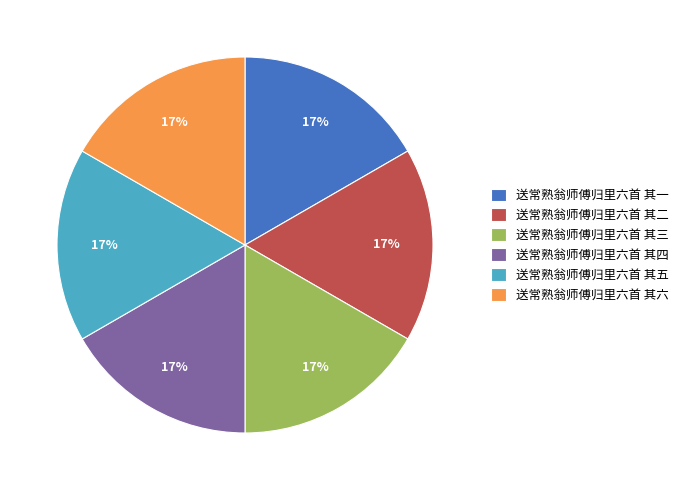

Is it true that 送常熟翁师傅归里六首 其二 is 3% of the pie?

False